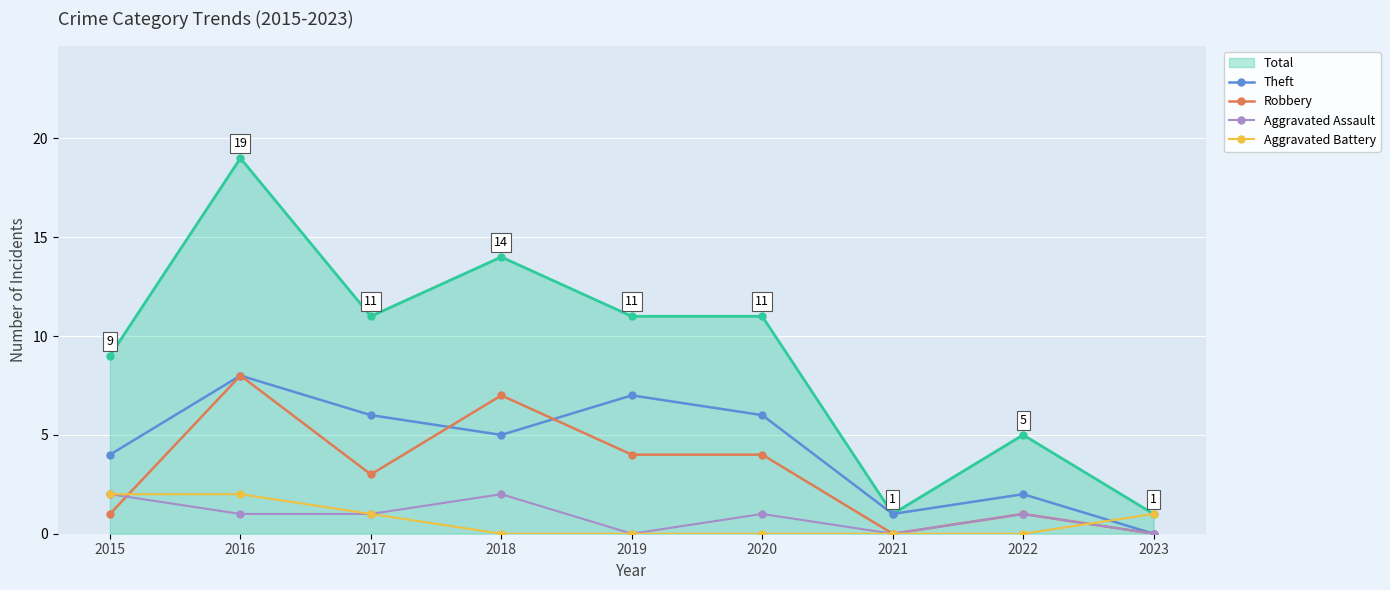

How many Aggravated Battery values are between 0 and 1?

7